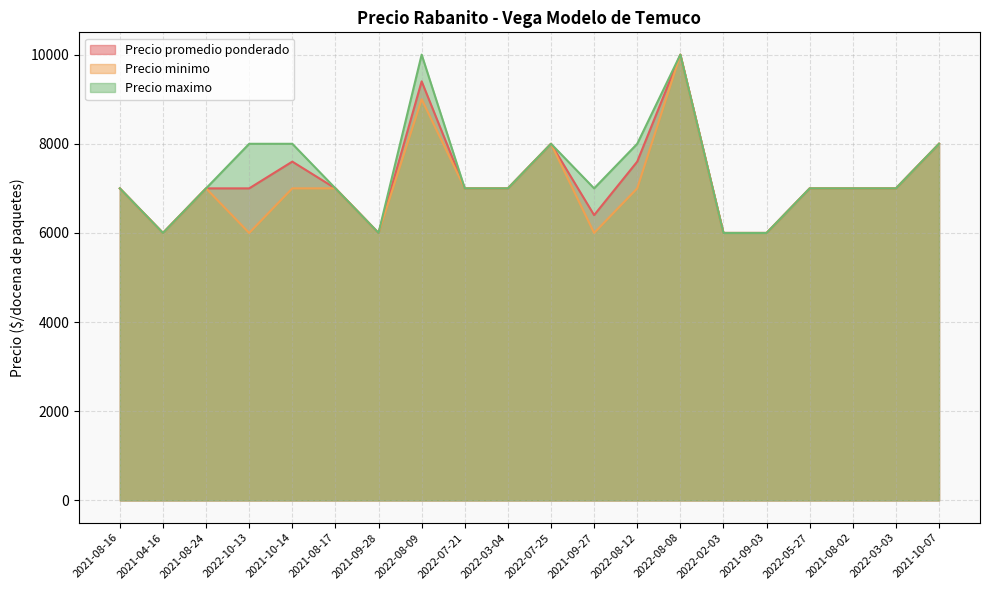

What is the difference between the second highest and second lowest values in the Precio maximo series?

4000